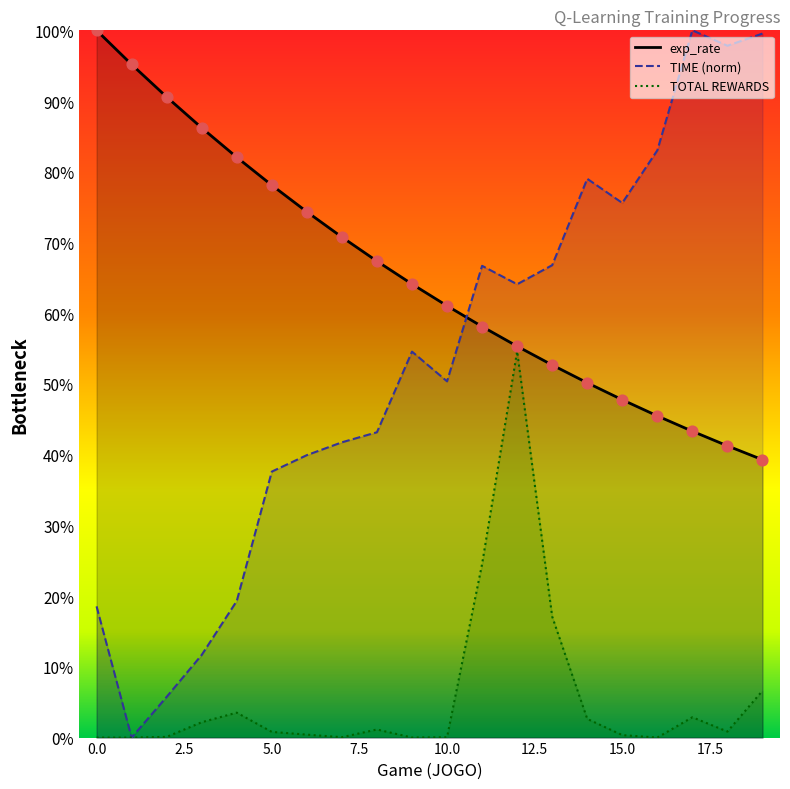

At how many categories does at least one series exceed 0?

20